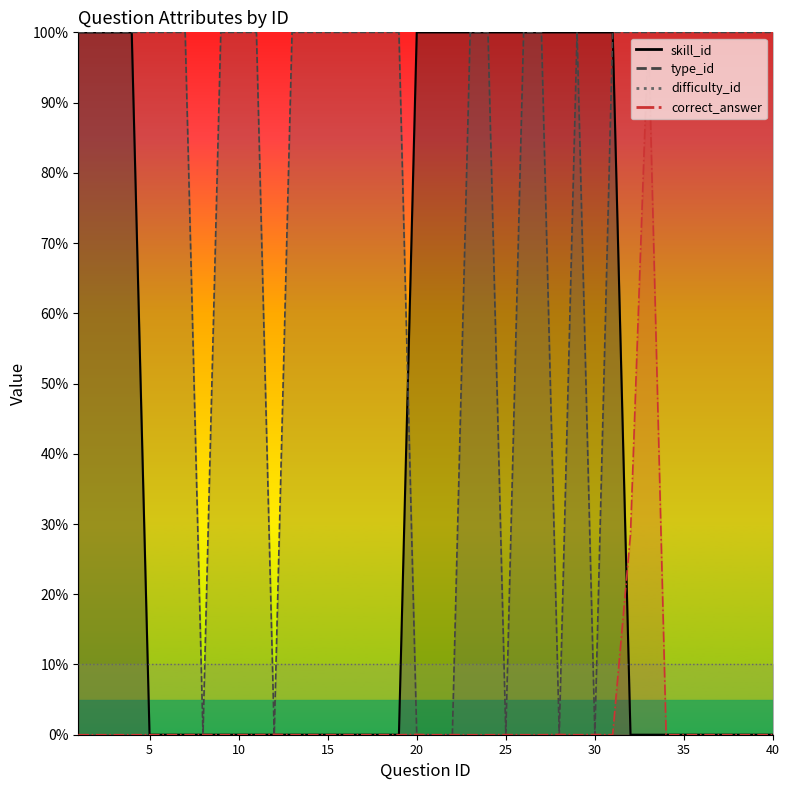

The skill_id series shows 100.0 at 2. True or false?

True